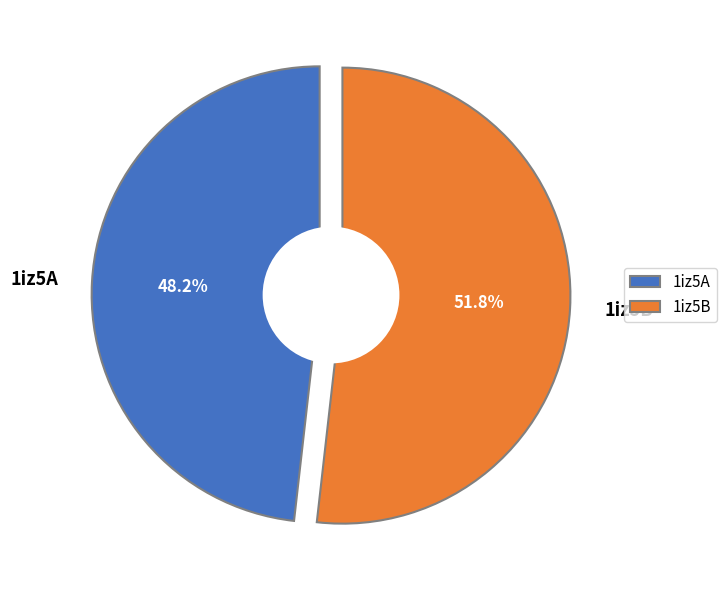

To the nearest percent, what is the difference between the largest and smallest slice percentages?

4%